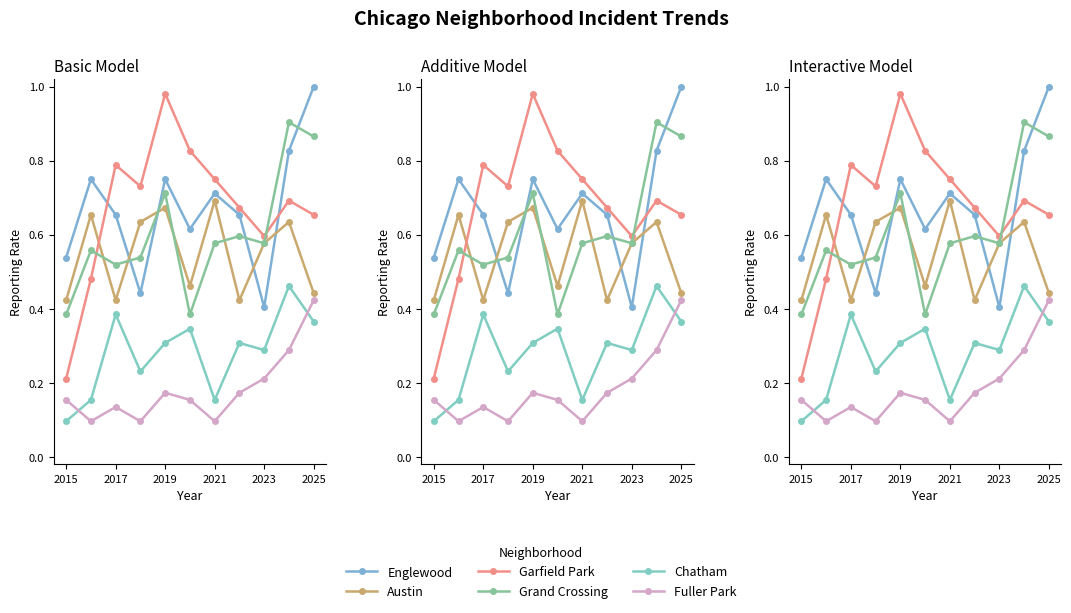

List the series in order of their peak value, highest first.

Englewood, Garfield Park, Grand Crossing, Austin, Chatham, Fuller Park